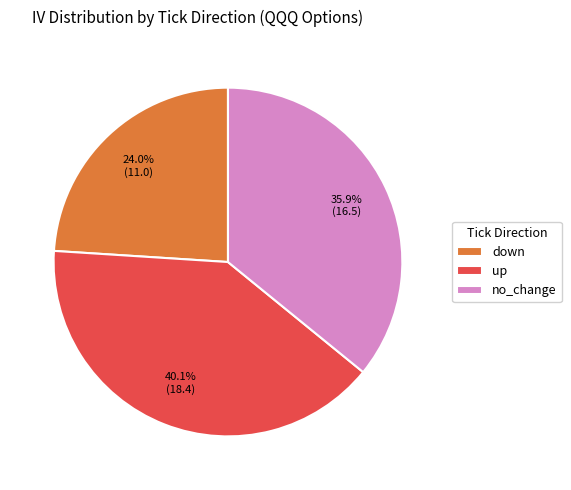

Approximately how many times larger is the value at up compared to no_change?

1.1